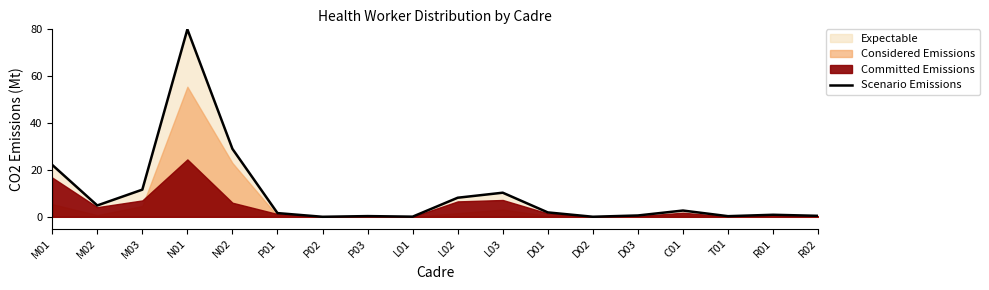

Reading left to right, transcribe all the data shown in this chart.

22.2	4.8	11.6	80.0	29.0	1.6	0.0	0.3	0.1	8.1	10.3	1.9	0.0	0.6	2.7	0.3	0.9	0.4